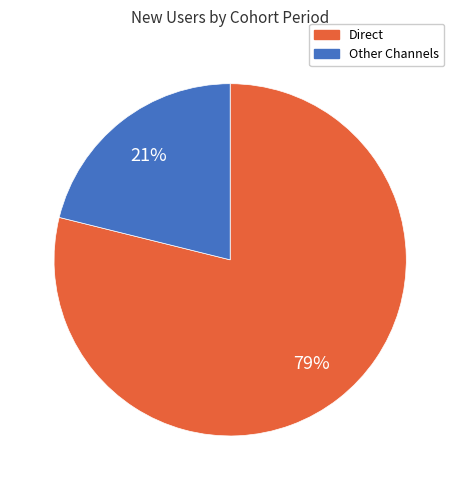

To the nearest percent, what is the average slice percentage?

50%